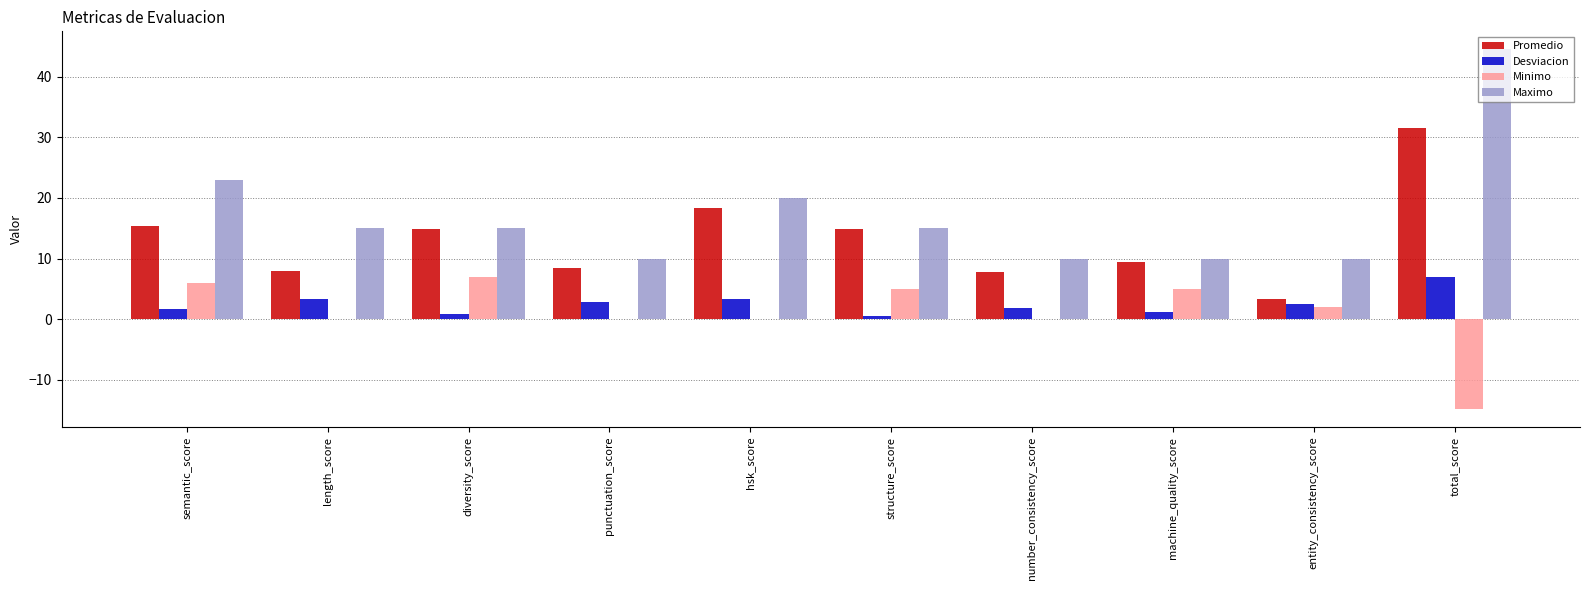

Which series has the largest total across all categories?

Maximo